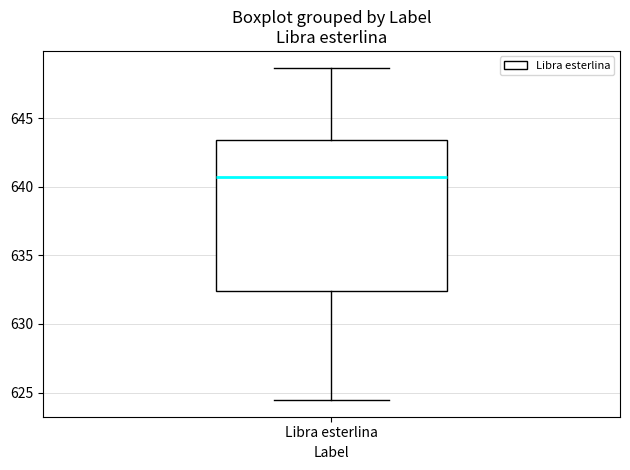

Read this box plot against the y-axis: the position of the median line, the range covered by the box, and the ends of both whiskers. The values are not printed on the chart, so give them approximately, as read against the axis.

median 640.5, box 632.5 to 643.5, whiskers 624.5 to 648.5